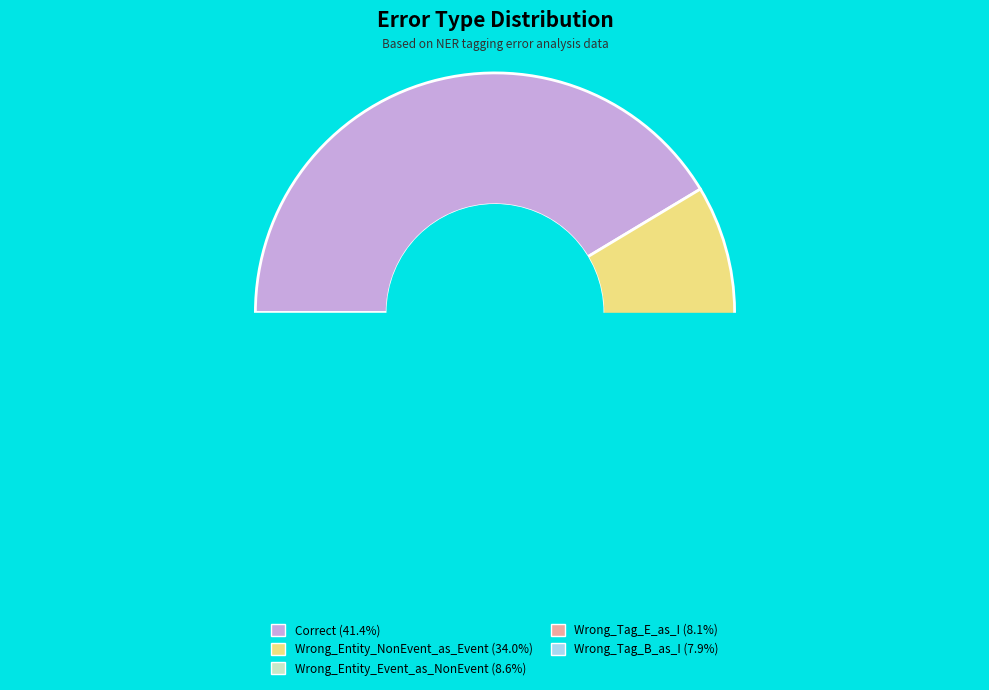

To the nearest percent, what percentage of the pie is Correct?

41%